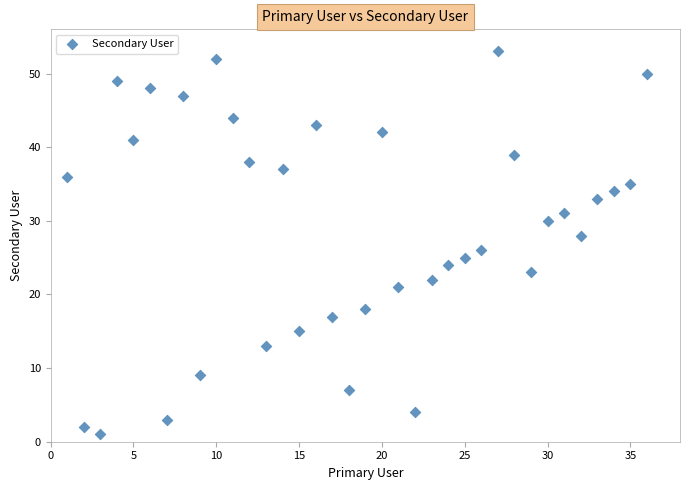

What is the range of Y values (max minus min)?

52